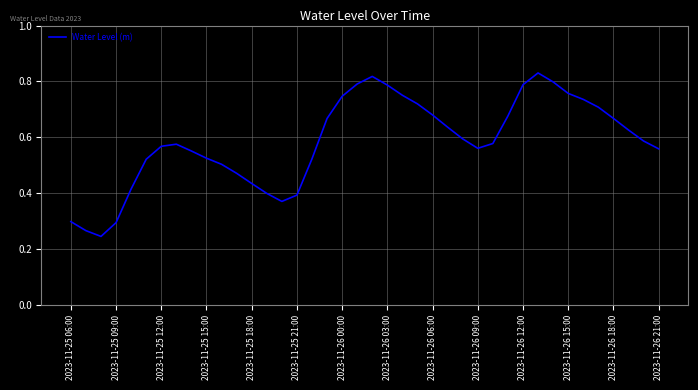

What is the sum of all values?

23.4